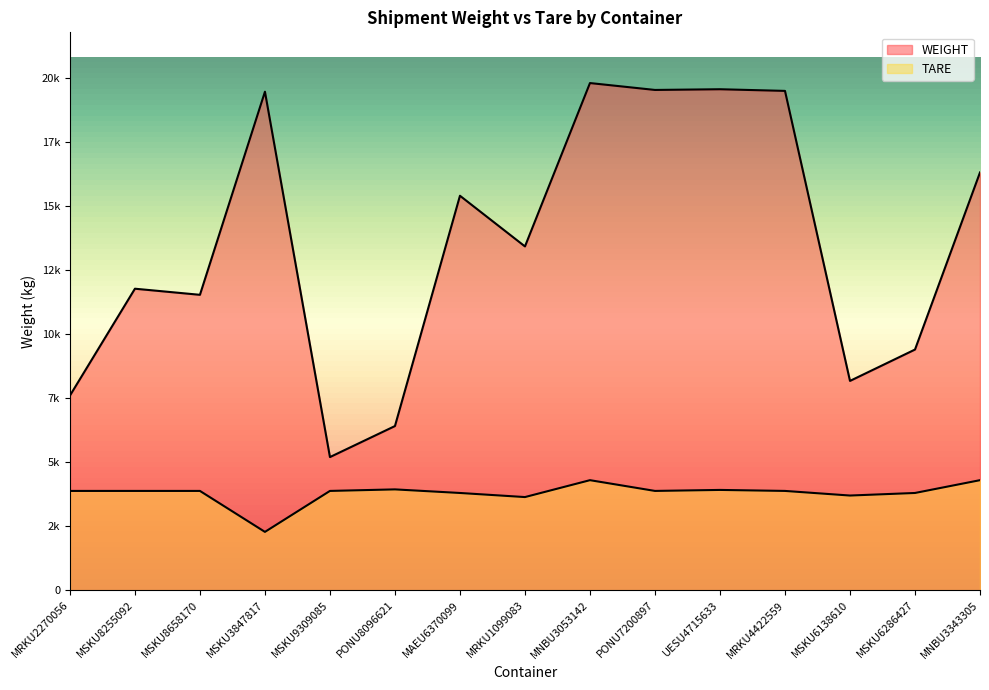

What is the highest value of the TARE series?

4300.0